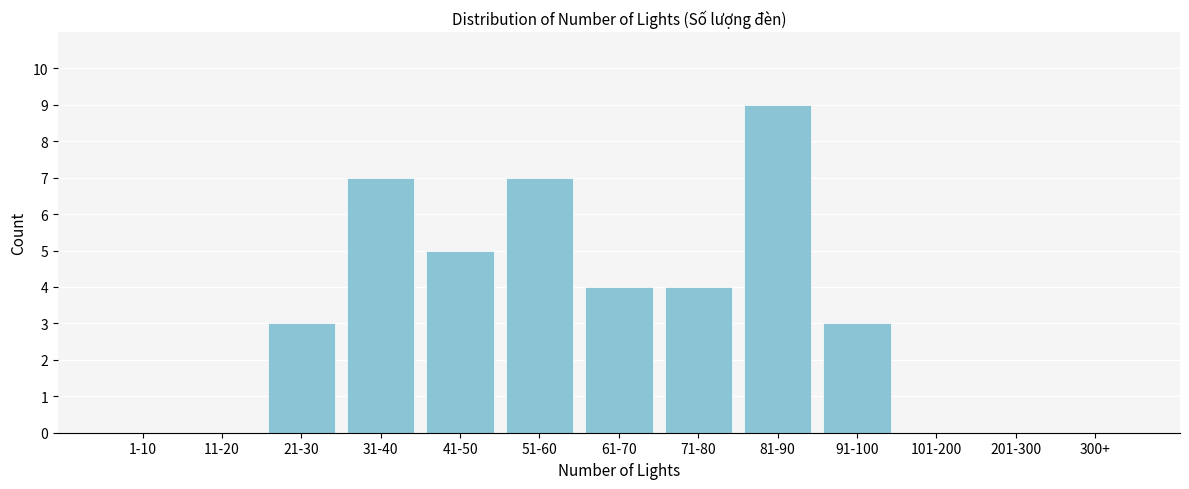

Reading left to right, extract all data points from this chart.

1-10=0	11-20=0	21-30=3	31-40=7	41-50=5	51-60=7	61-70=4	71-80=4	81-90=9	91-100=3	101-200=0	201-300=0	300+=0